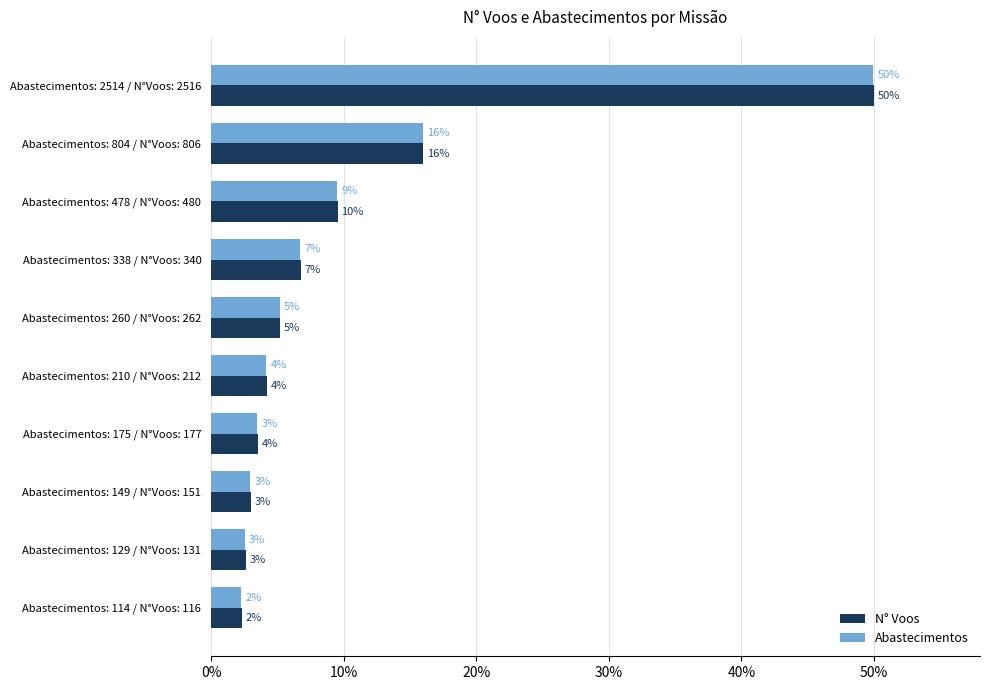

What is the average value of the Abastecimentos series?

10.3